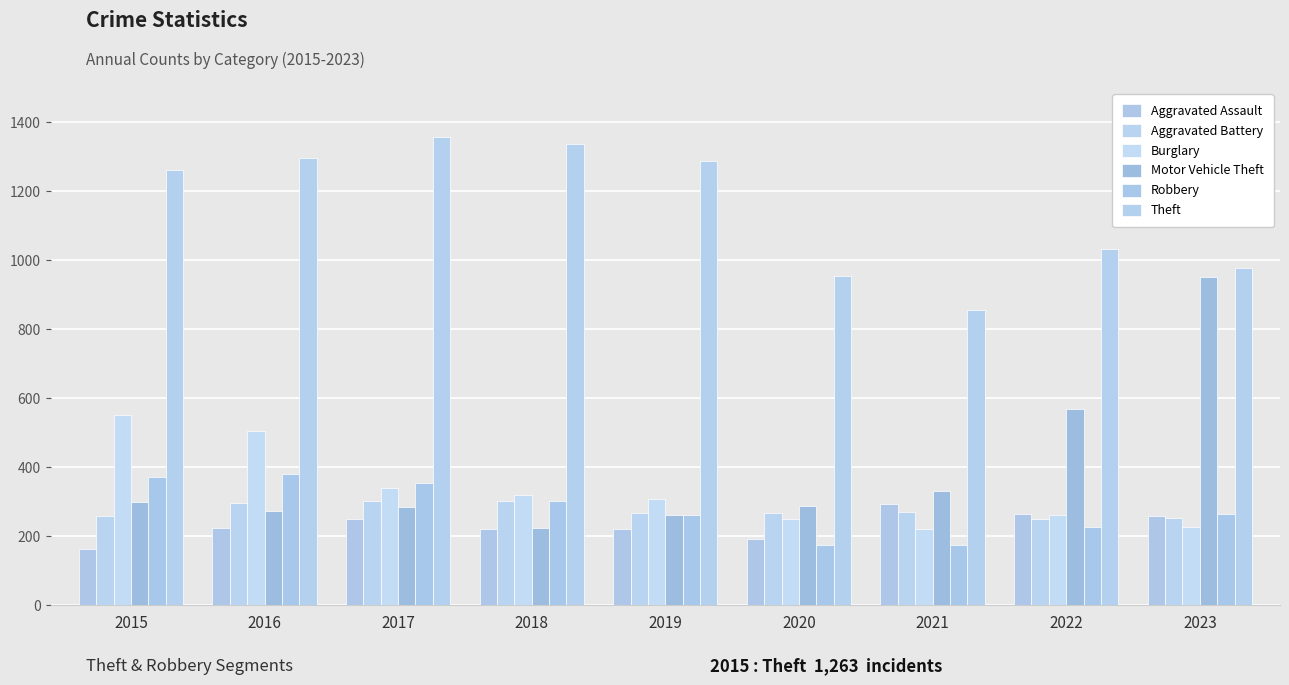

Between 2017 and 2022, which series saw the biggest shift?

Theft